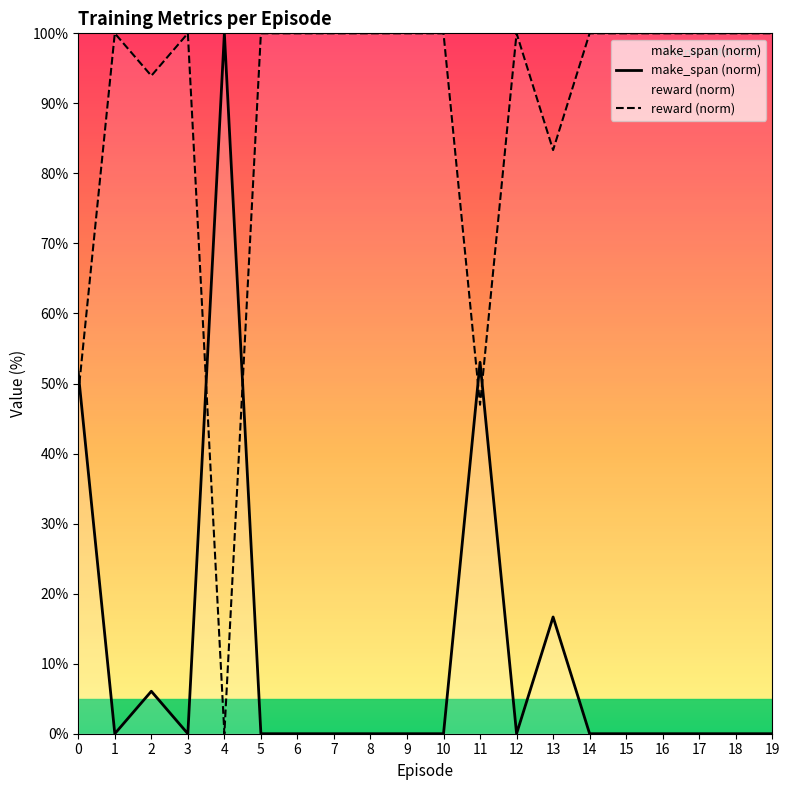

How many lines are shown in the chart?

2